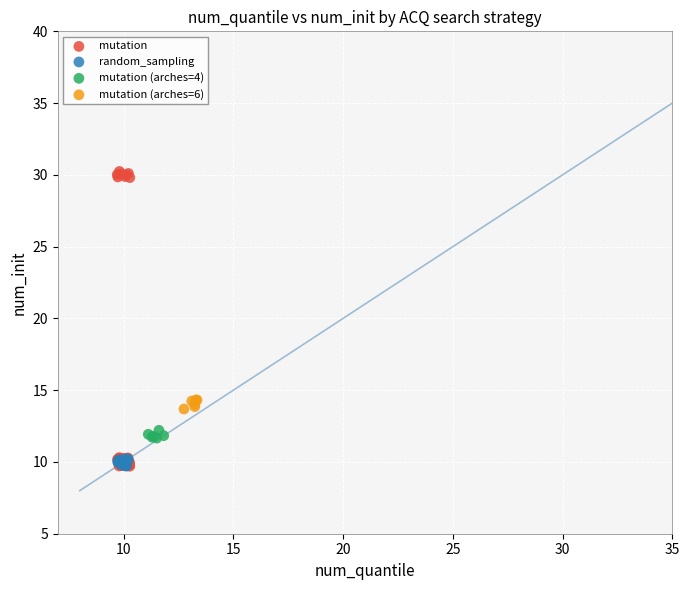

Which series has the largest Y range (max minus min)?

mutation